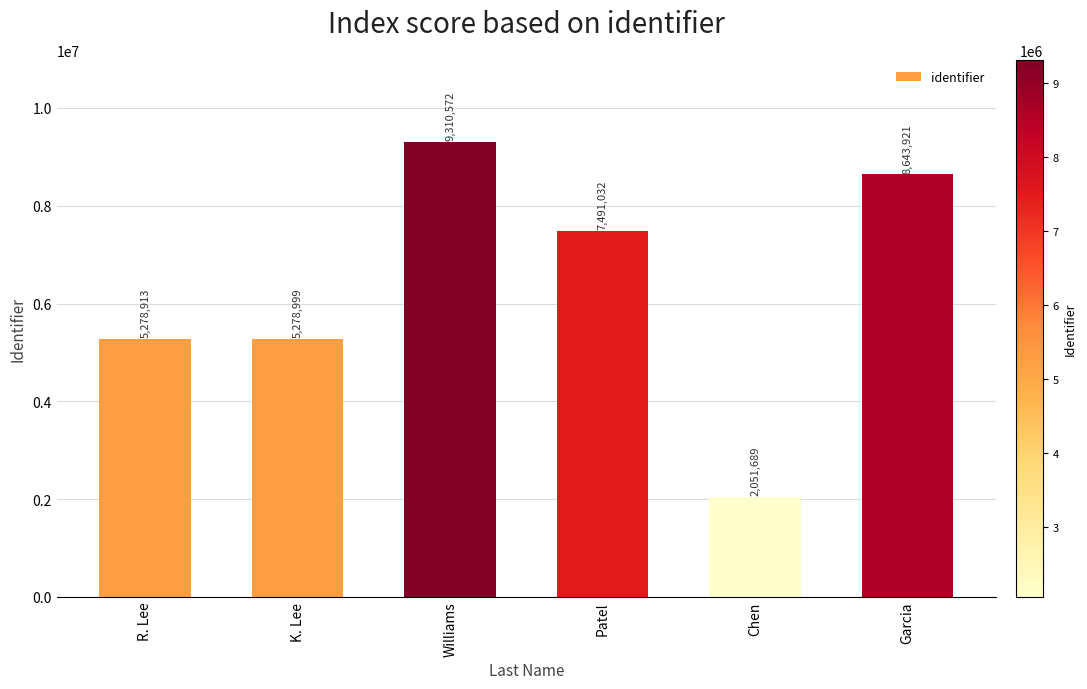

The value at R. Lee is 5278913. True or false?

True